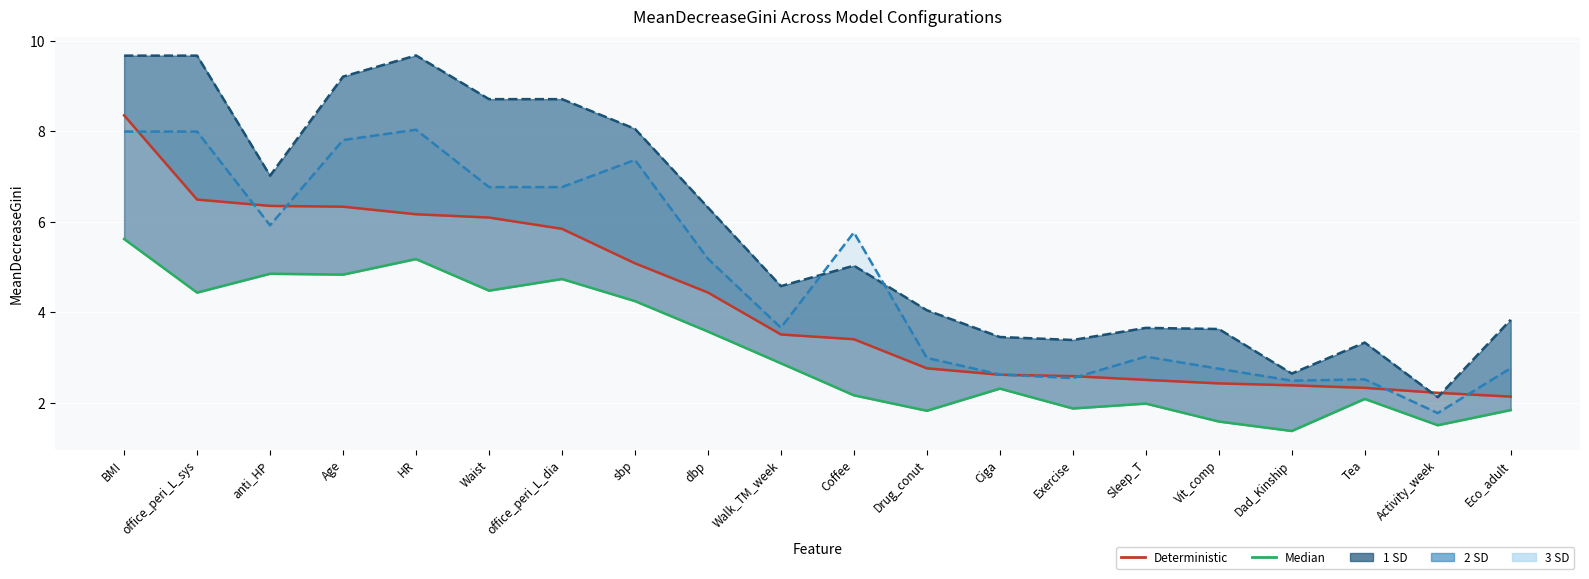

True or false: Median has a value of 3.2 at anti_HP.

False